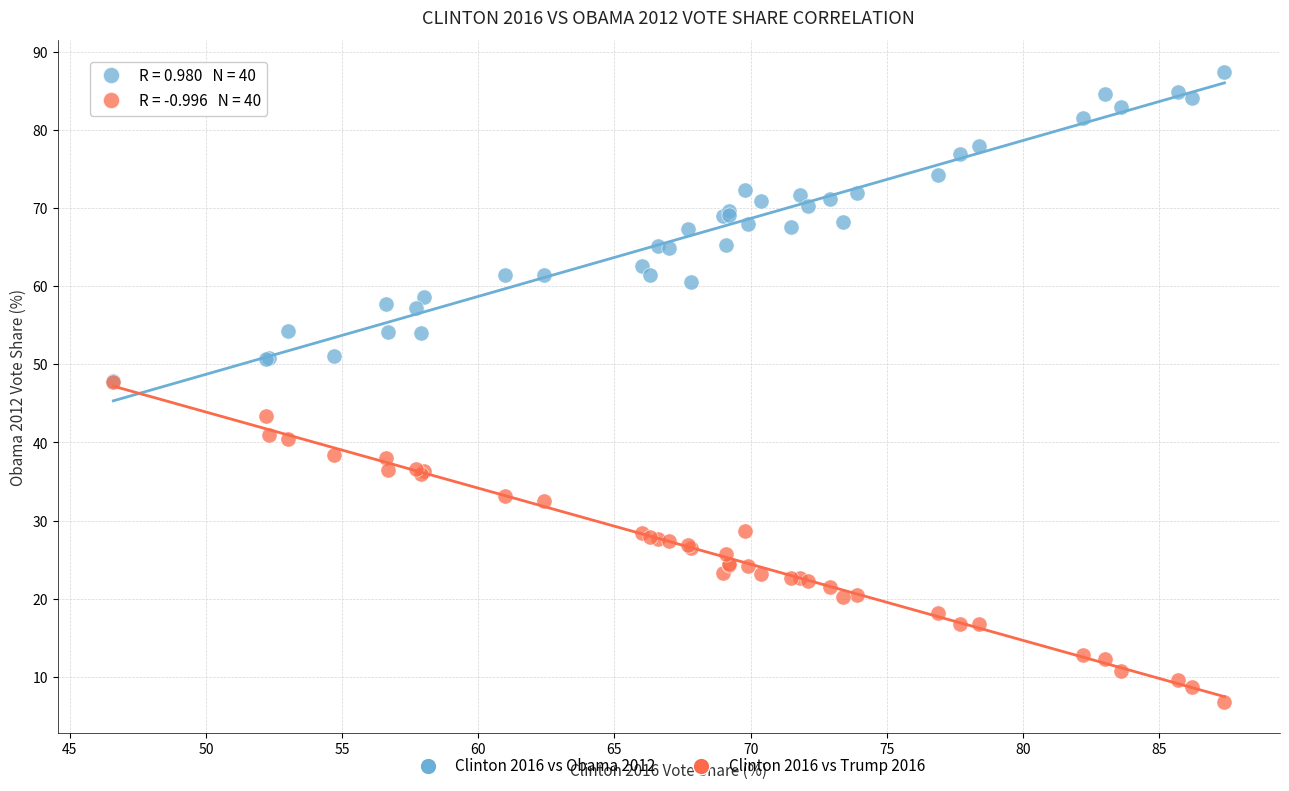

What are all the series names shown in the legend?

Clinton 2016 vs Obama 2012, Clinton 2016 vs Trump 2016